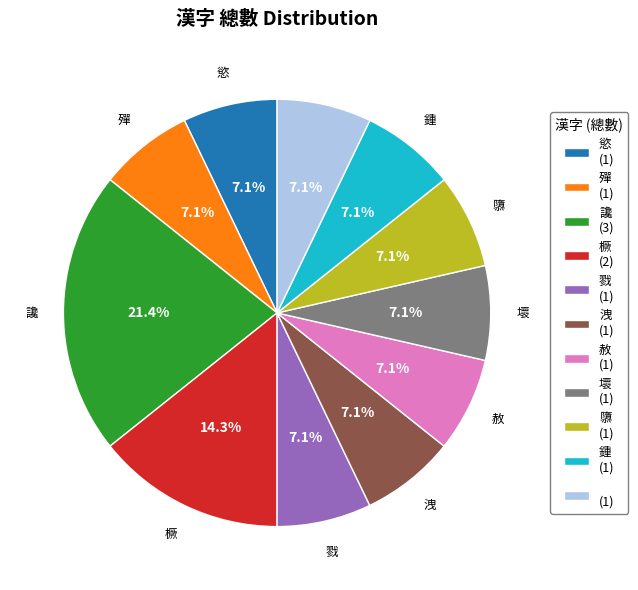

How many slices are in this pie chart?

11